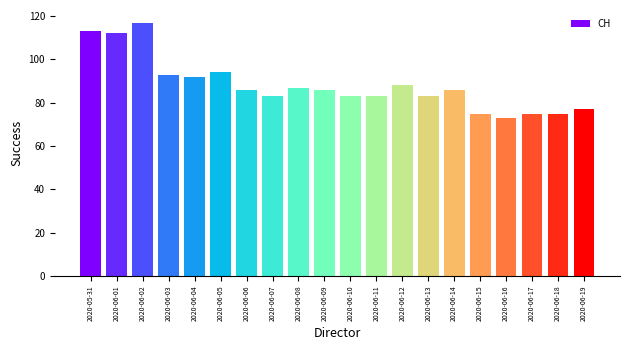

Which category has the highest value across all series?

2020-06-02